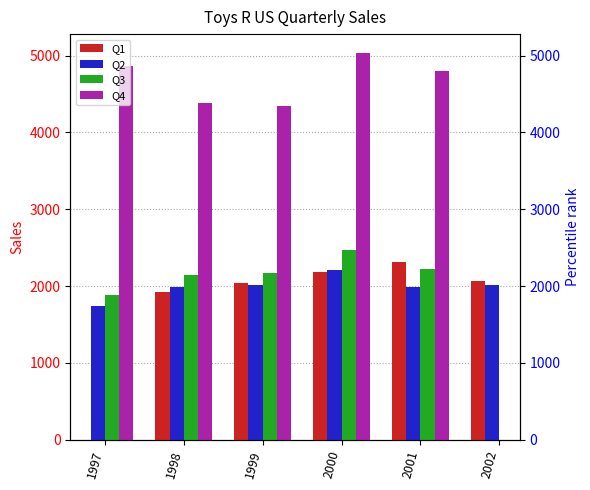

What is the difference between the maximum and minimum values in the Q3 series?

582.0